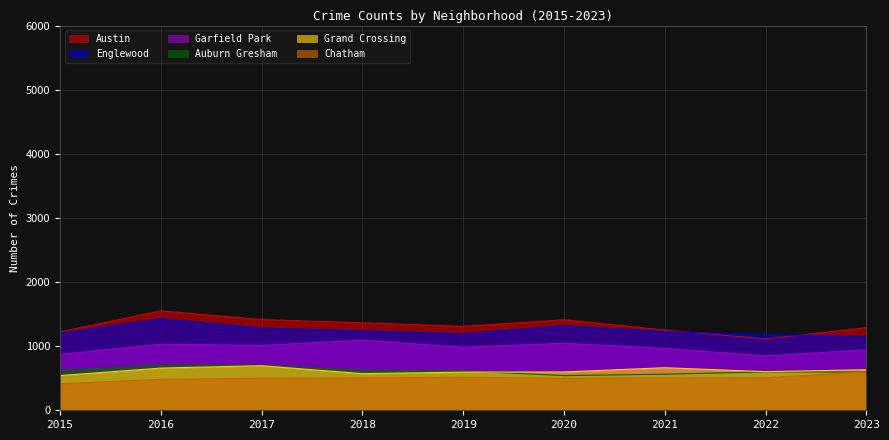

Does the chart have visible grid lines?

Yes